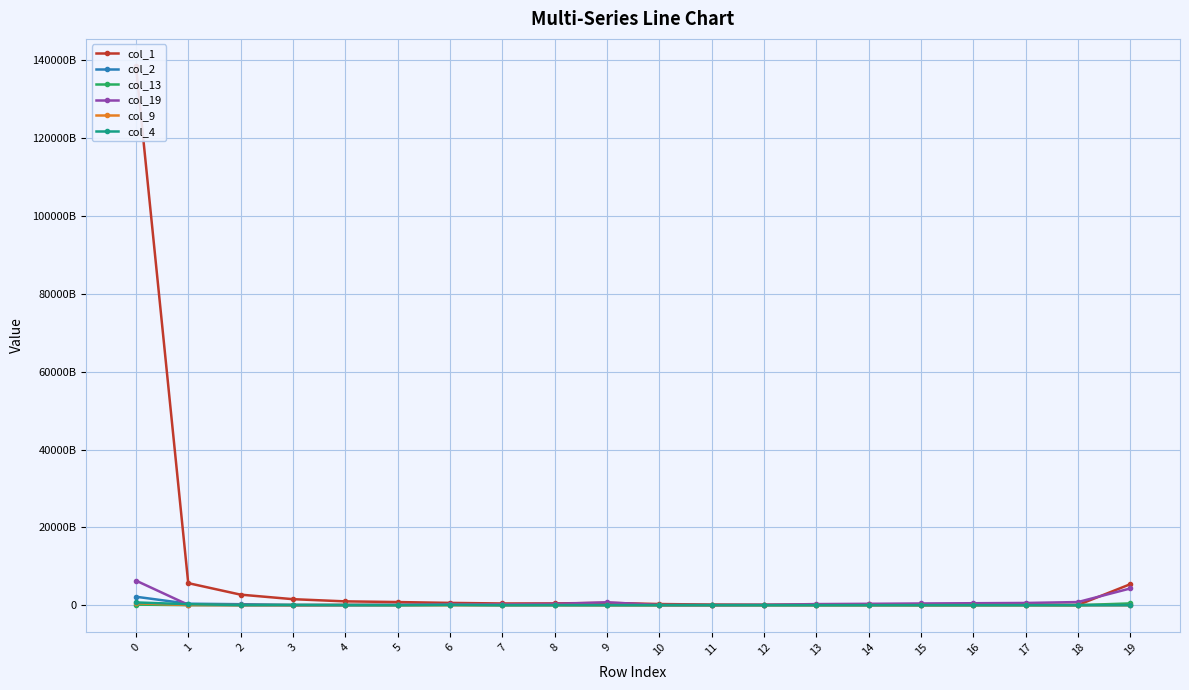

Where is the first local maximum for col_4?

3